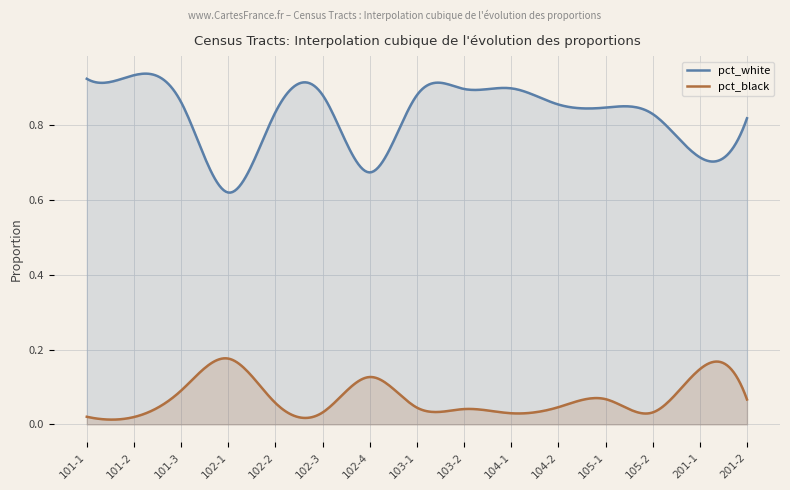

What is the spread (max minus min) of values at 102-1?

0.4